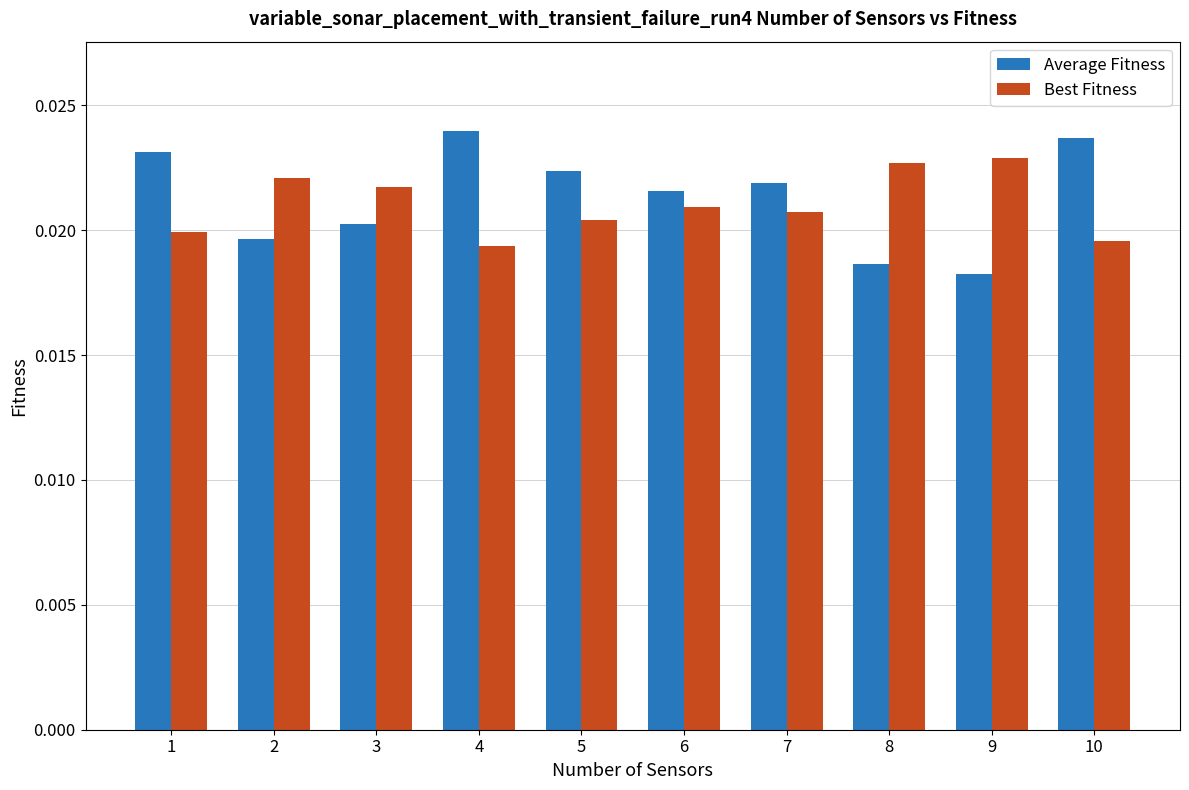

Rank the series at 3 from lowest to highest value.

Average Fitness, Best Fitness